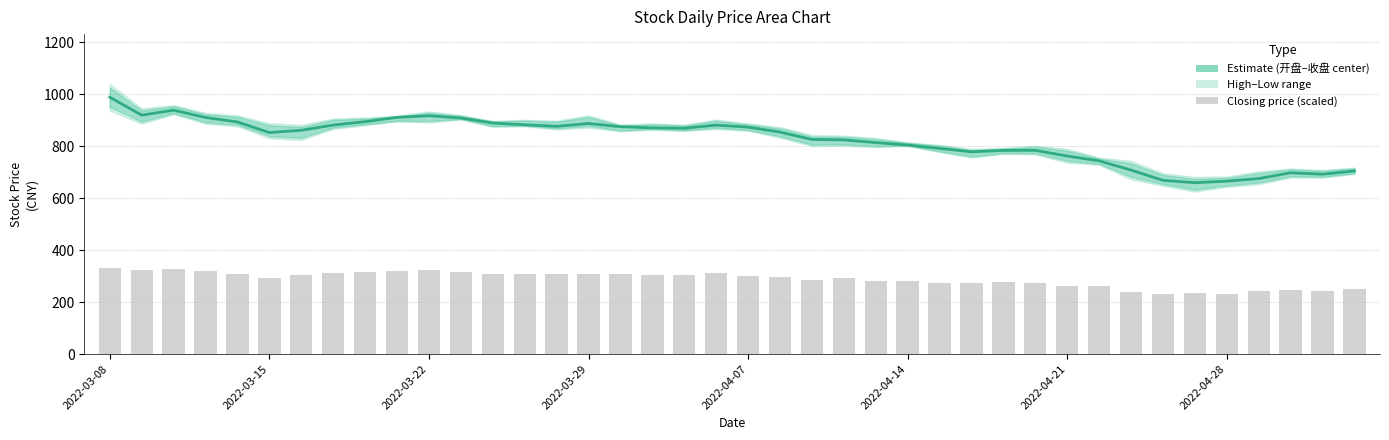

What is the change in value from 9 to 17?

-40.3